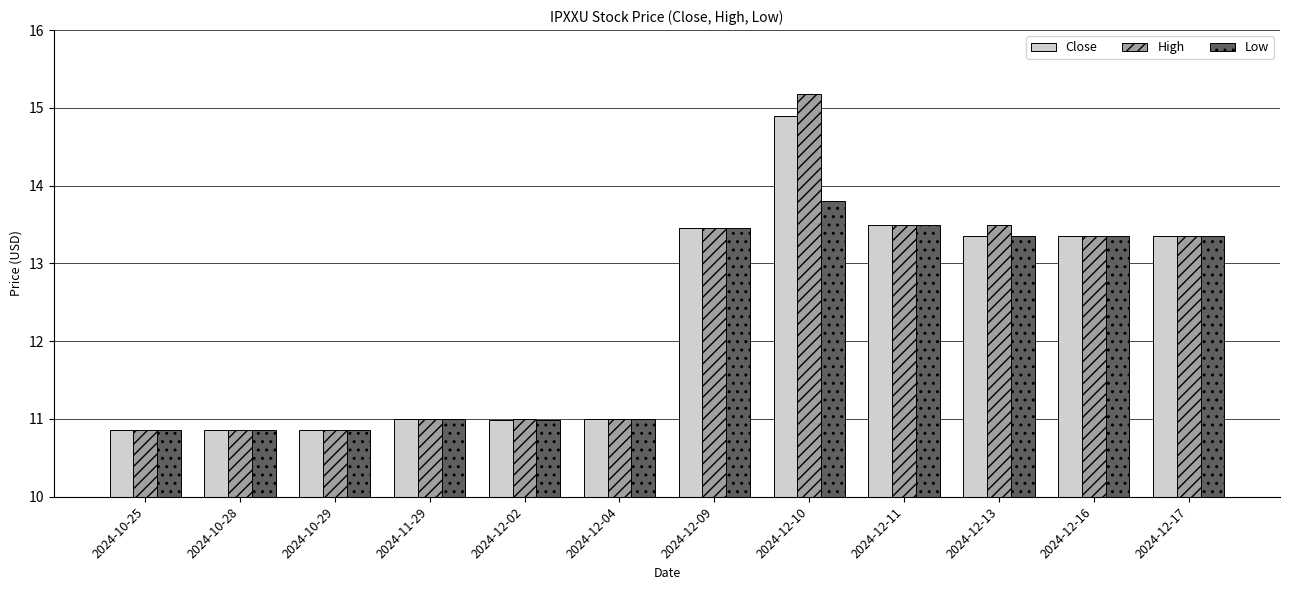

Does the chart contain any negative values?

No